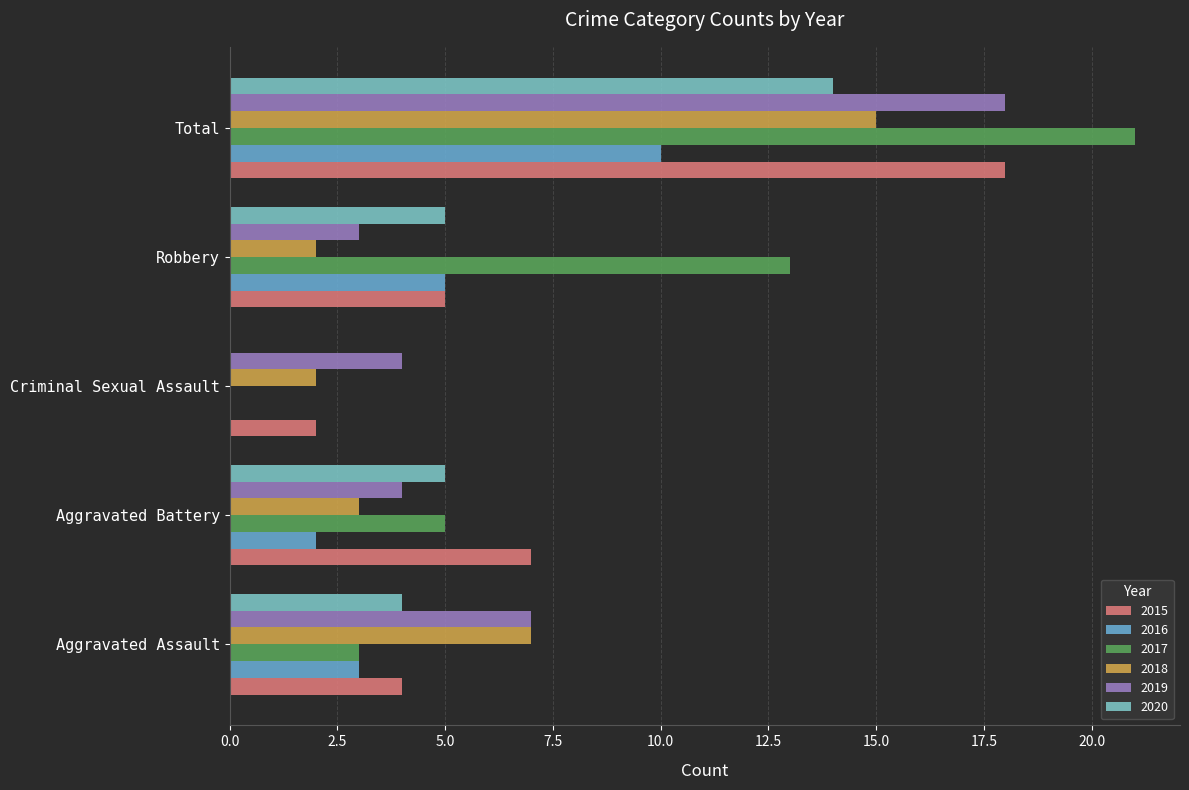

What is the total value across all series at Robbery?

33